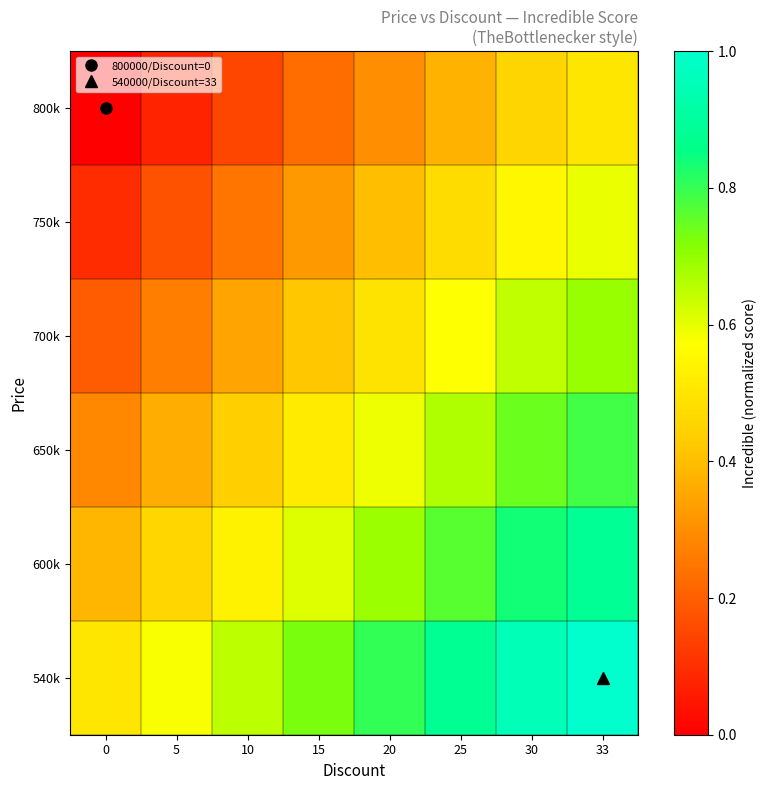

Between 30 and 33, which series saw the biggest shift?

650k